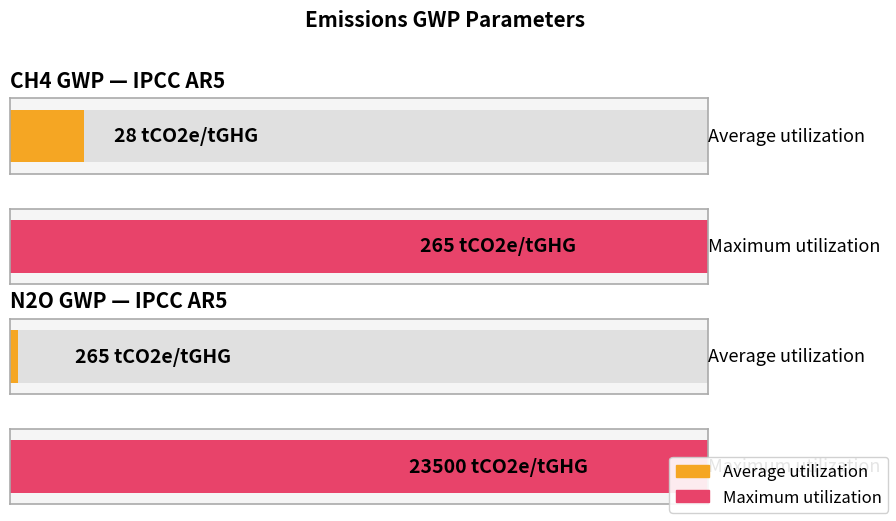

The value of CH4 at 2025 is 17. True or false?

False